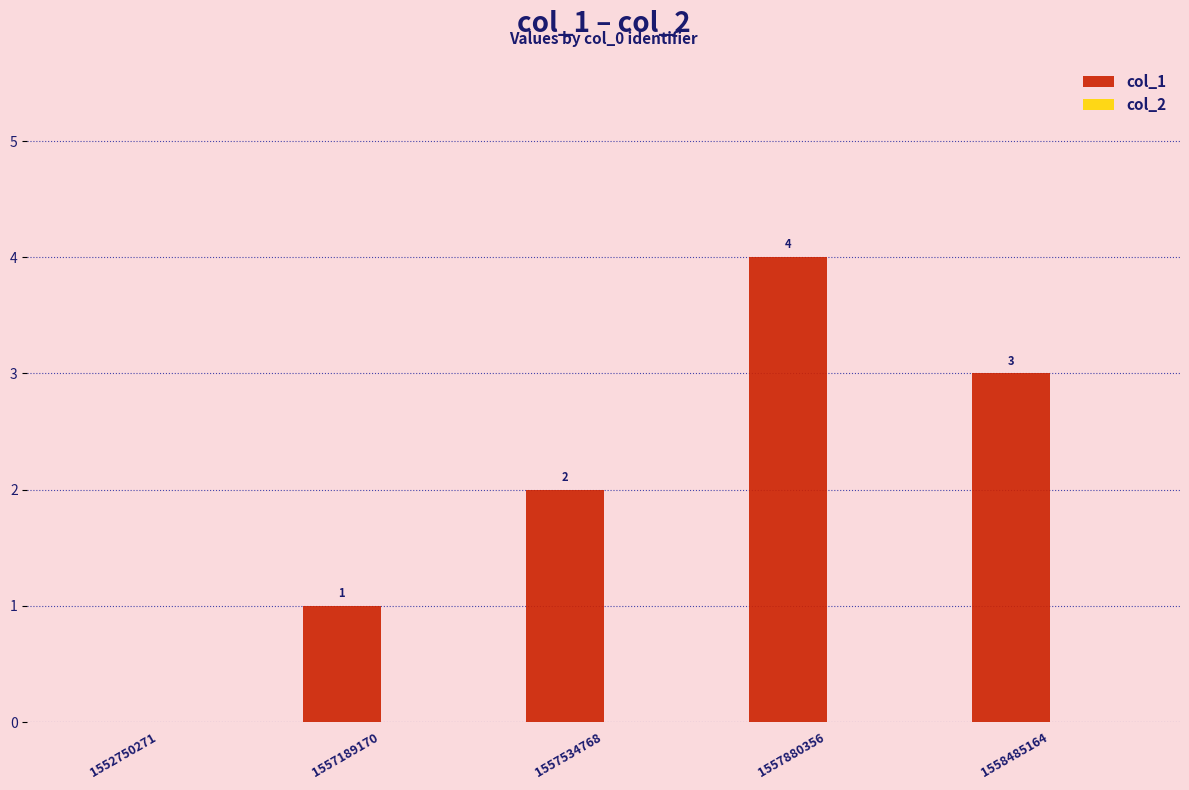

Is it true that the value at 1557534768 is 3?

False